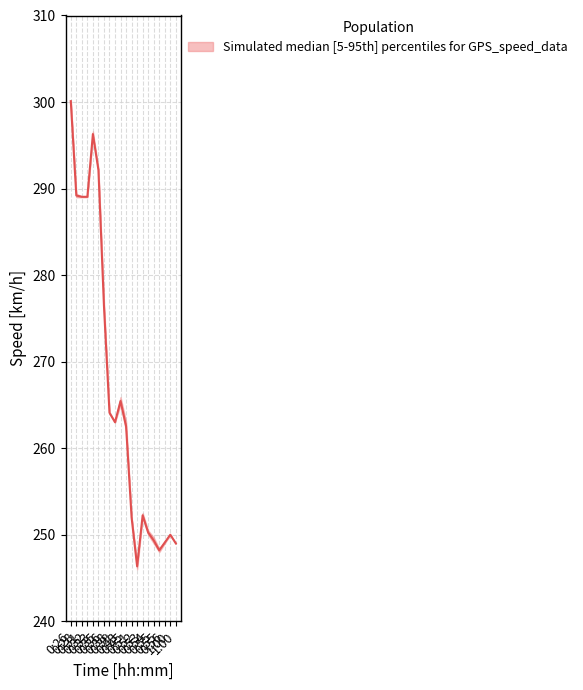

Does the chart have visible grid lines?

Yes